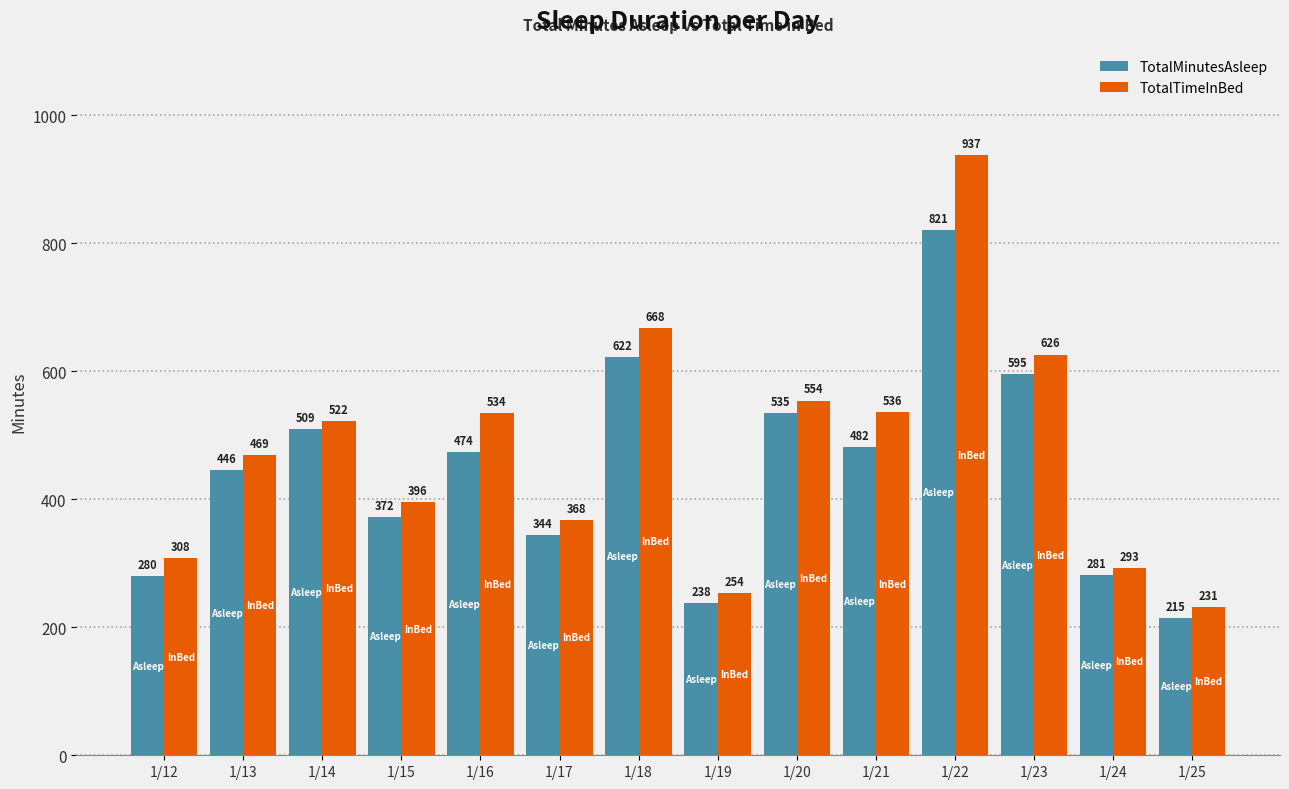

What are all the series names shown in the legend?

TotalMinutesAsleep, TotalTimeInBed